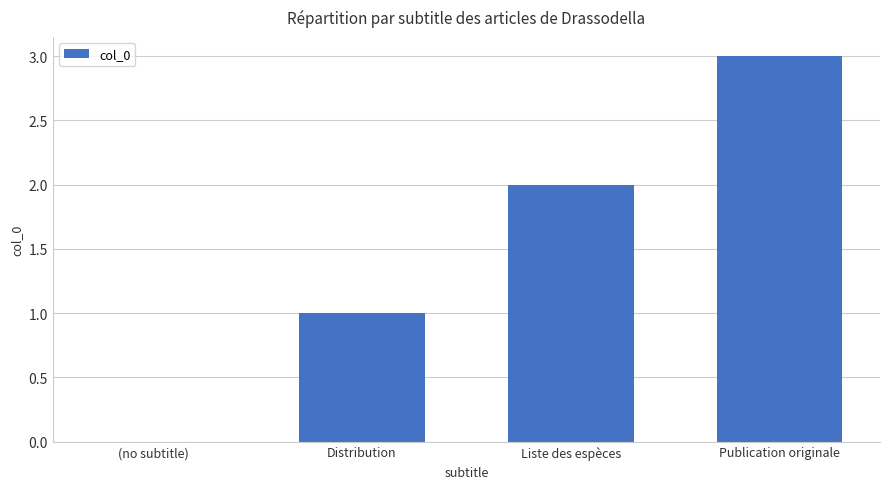

What is the sum of the values at (no subtitle) and Publication originale?

3